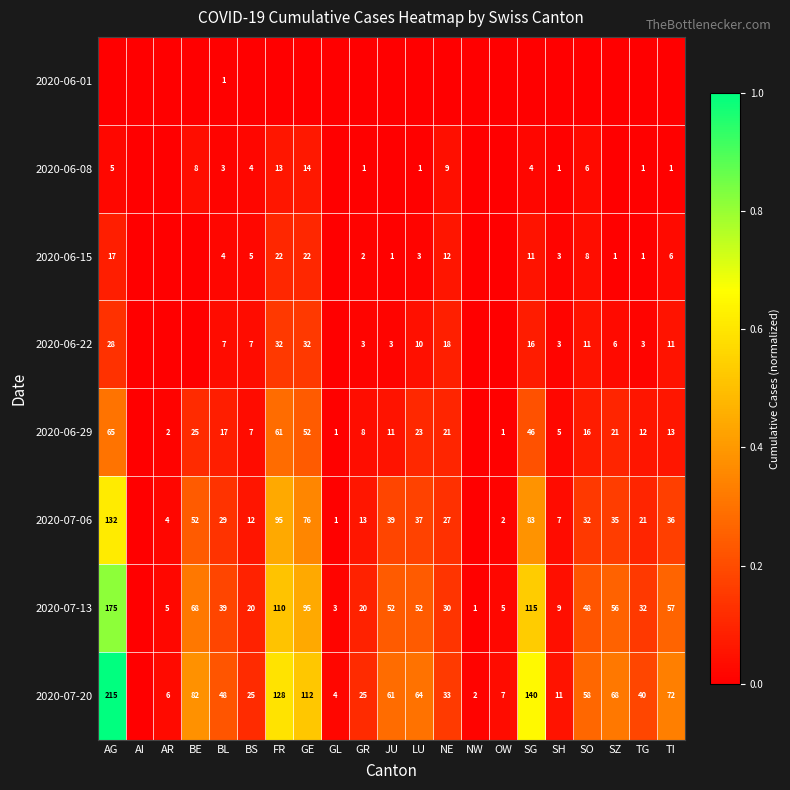

Is it true that 2020-06-15 equals 14 at SO?

False